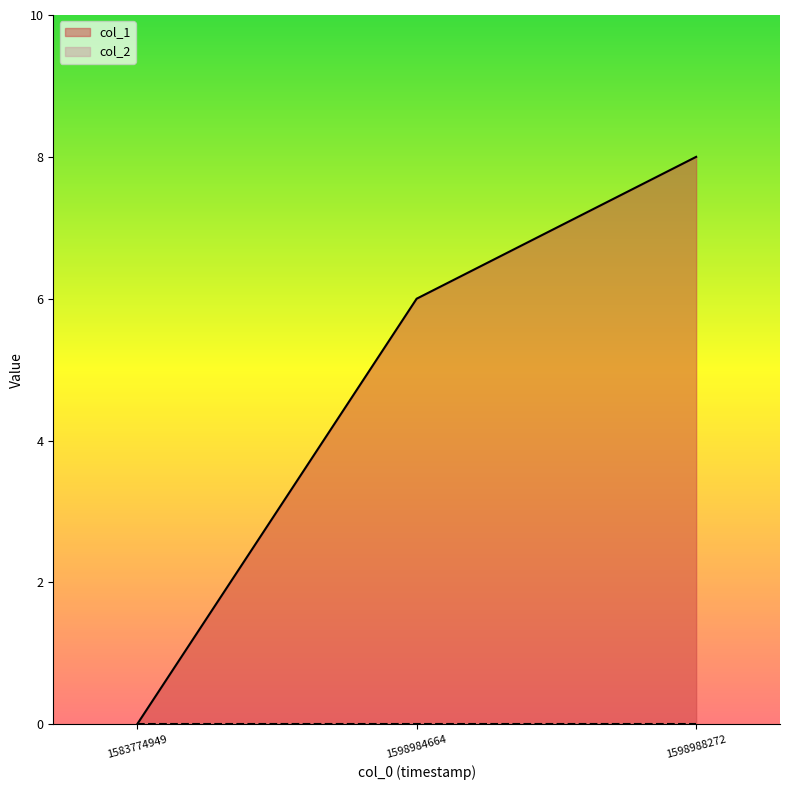

Is it true that the value at 1598984664 is 6?

True